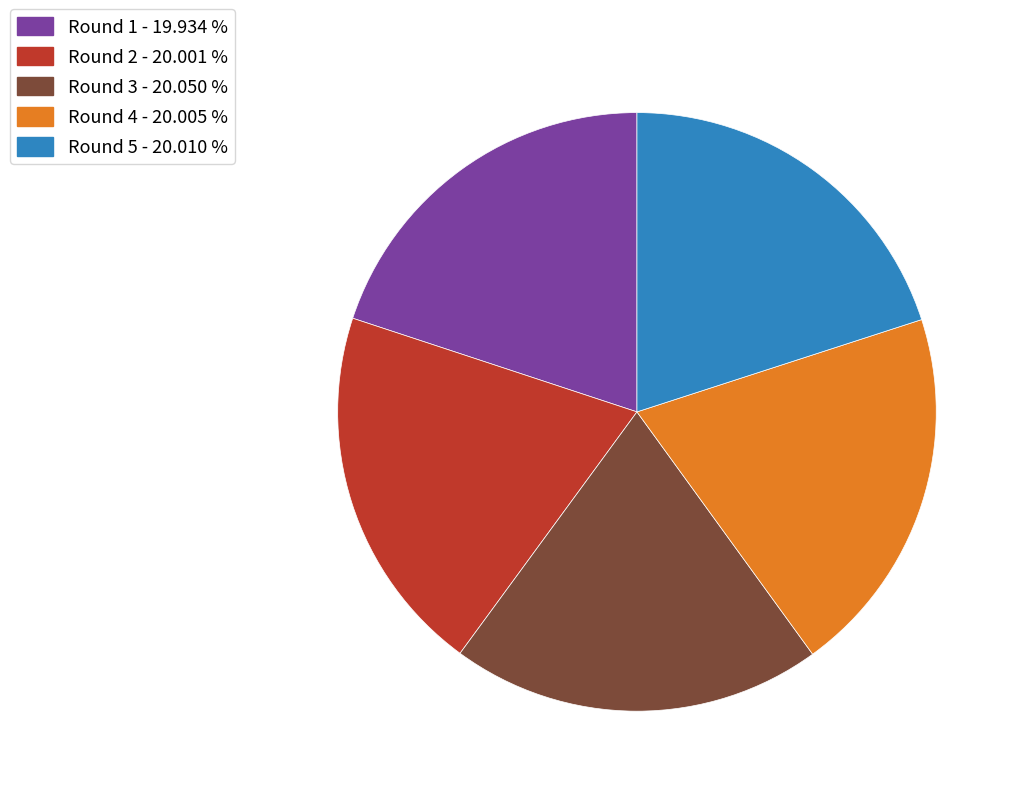

How many segments does this pie chart have?

5